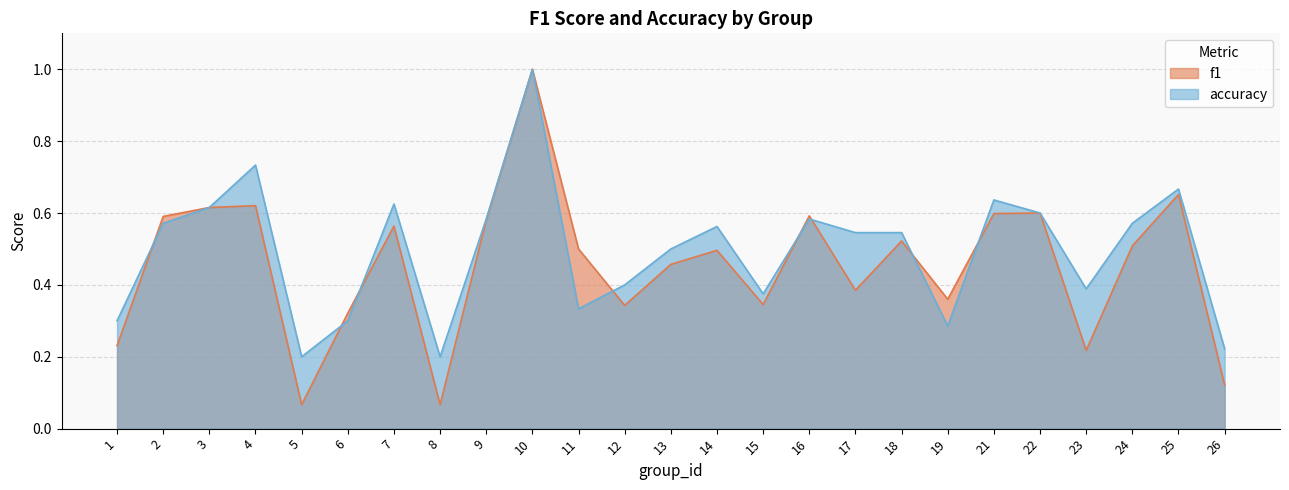

Which category has the lowest value in the f1 series?

5